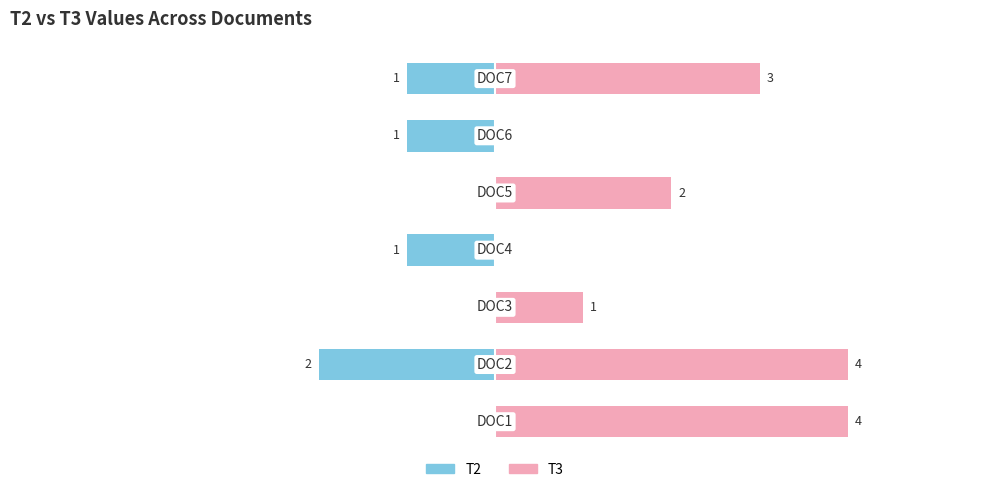

Reading right to left, list all the values displayed in this chart.

T2: -1	-1	0	-1	0	-2	0
T3: 3	0	2	0	1	4	4